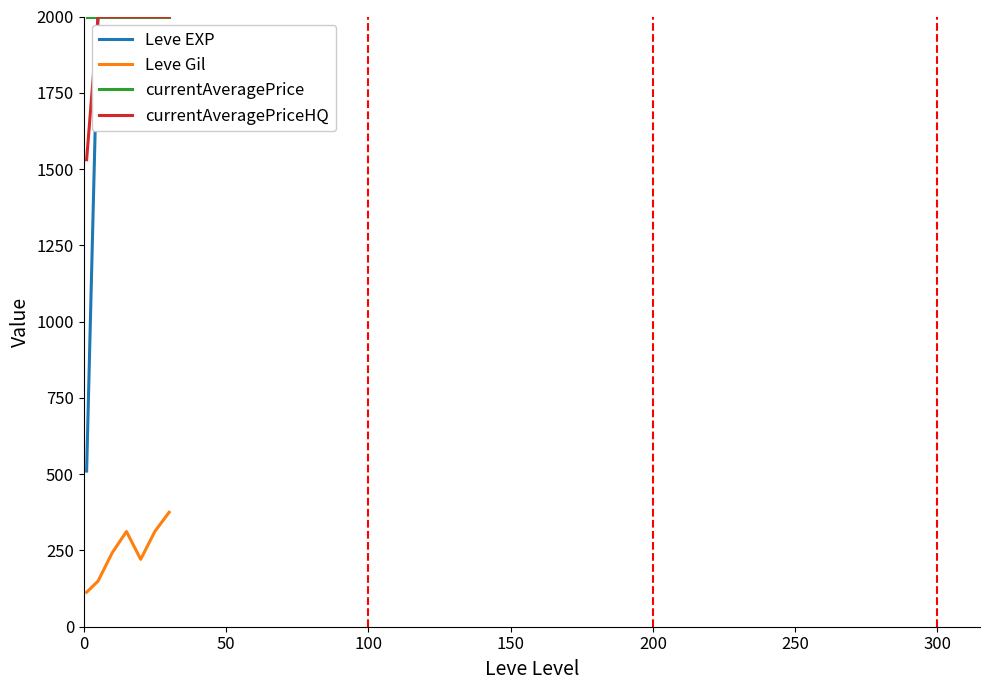

Which series has the largest range (max minus min)?

Leve EXP